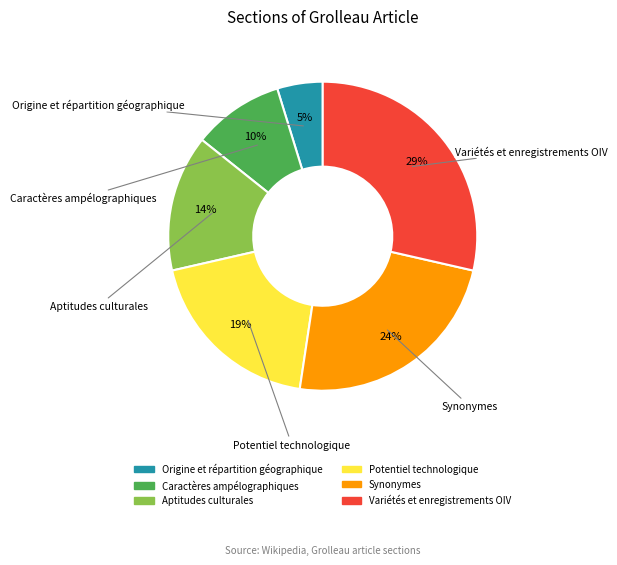

To the nearest percent, what portion does Potentiel technologique represent?

19%